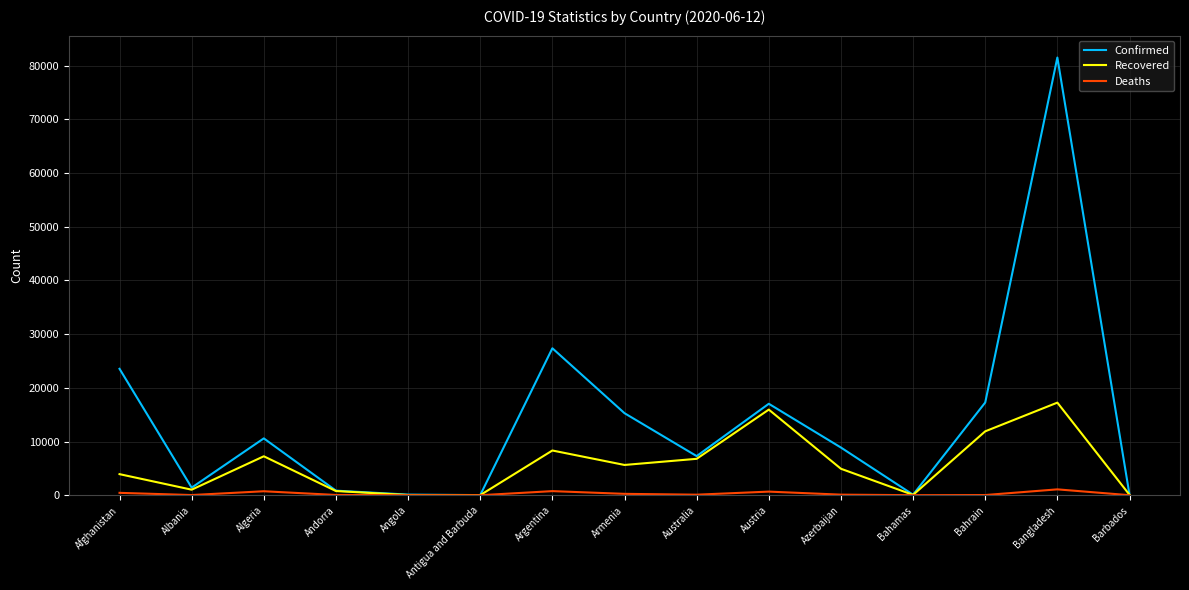

At which category is the sum across all series the highest?

Bangladesh